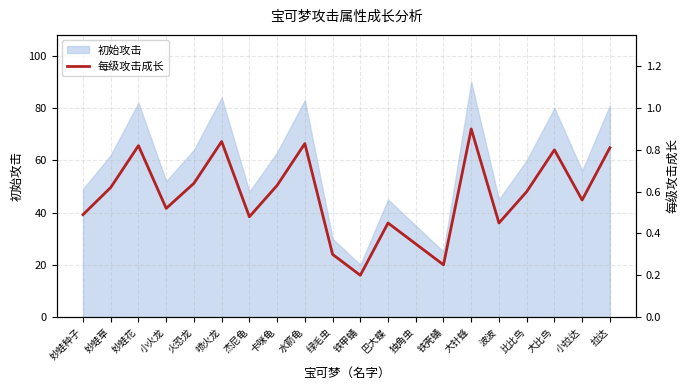

At which label does 初始攻击 reach its minimum?

铁甲蛹